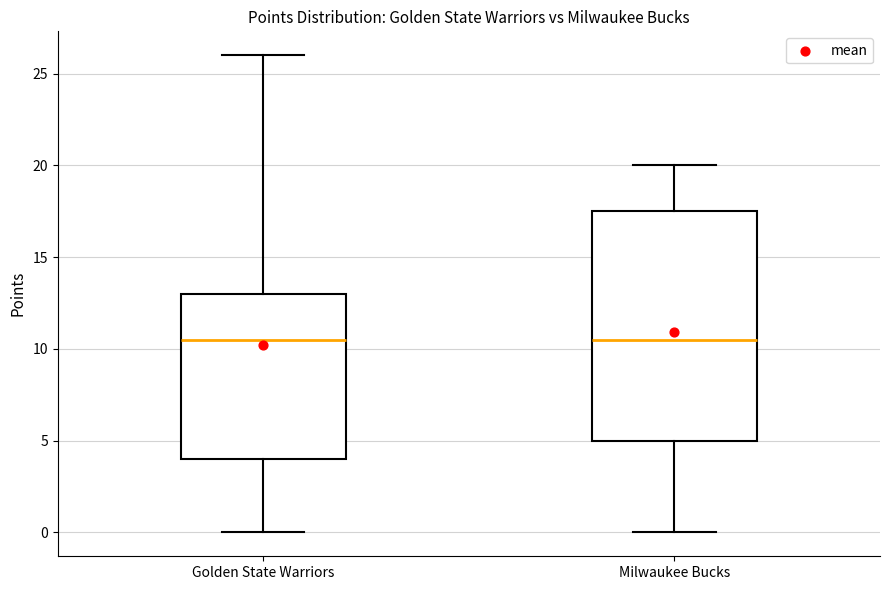

Reading left to right, transcribe this box plot: for each box, give where its median line is, the range the box spans, and where its two whiskers end, as read against the y-axis. The values are not printed on the chart, so give them approximately, as read against the axis.

Golden State Warriors: median 10.5, box 4.0 to 13.0, whiskers 0.0 to 26.0
Milwaukee Bucks: median 10.5, box 5.0 to 17.5, whiskers 0.0 to 20.0